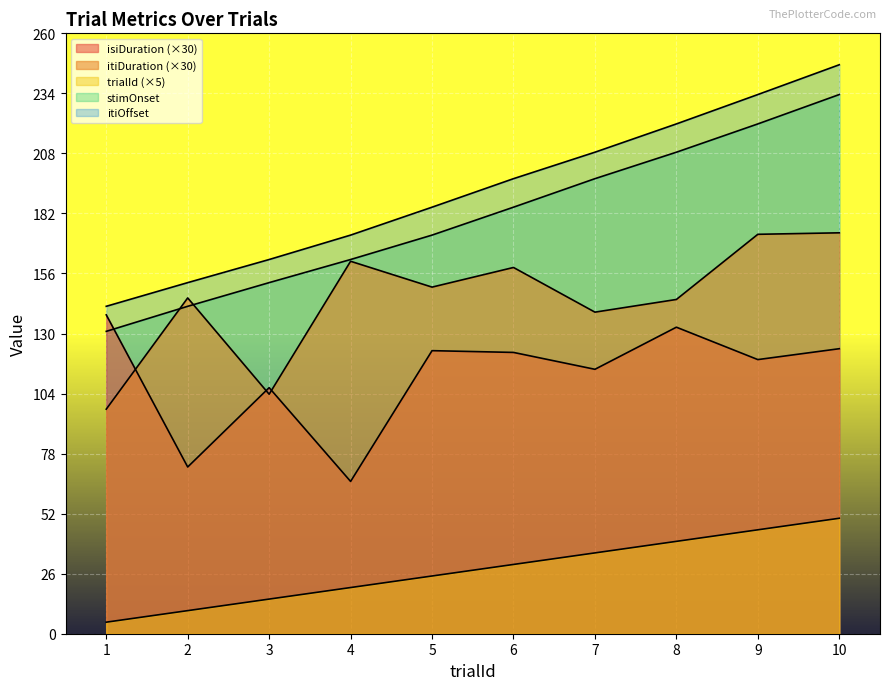

What is the difference between the itiDuration values at 2 and 6?

13.2